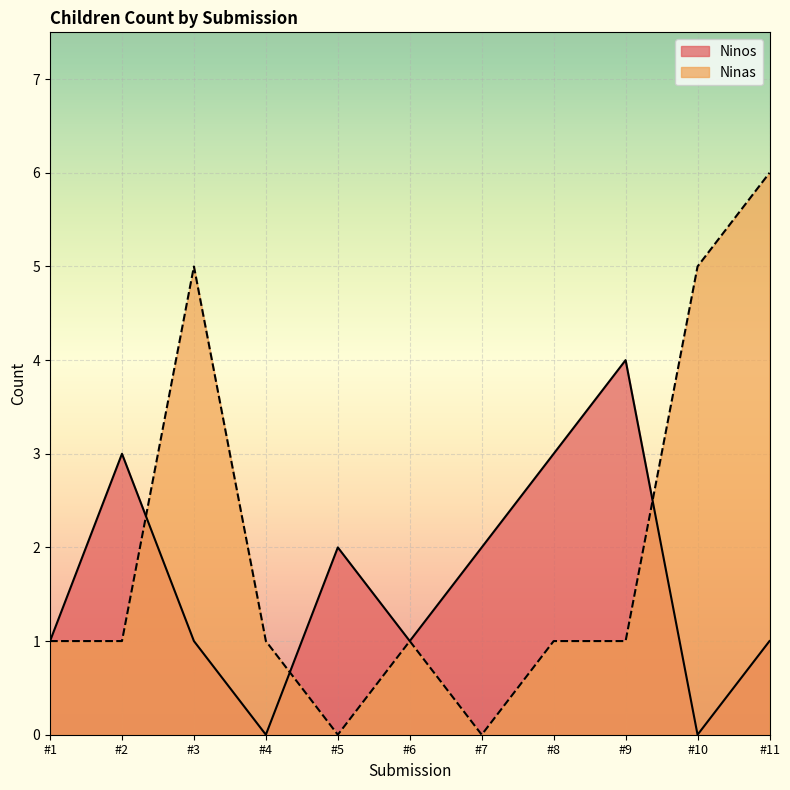

The Ninos series shows 3 at #2. True or false?

True